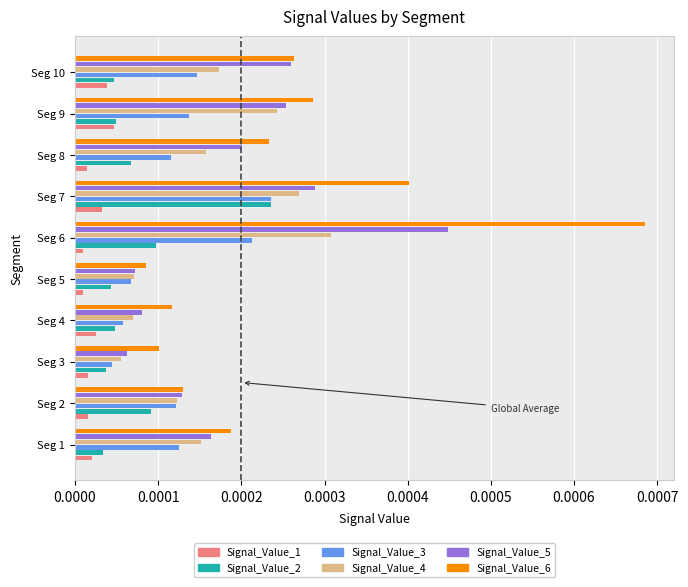

Which series has the largest range (max minus min)?

Signal_Value_6